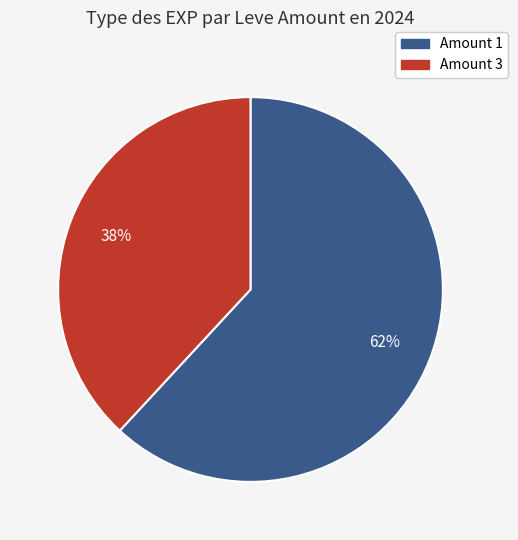

Is there a majority slice in this chart?

Yes